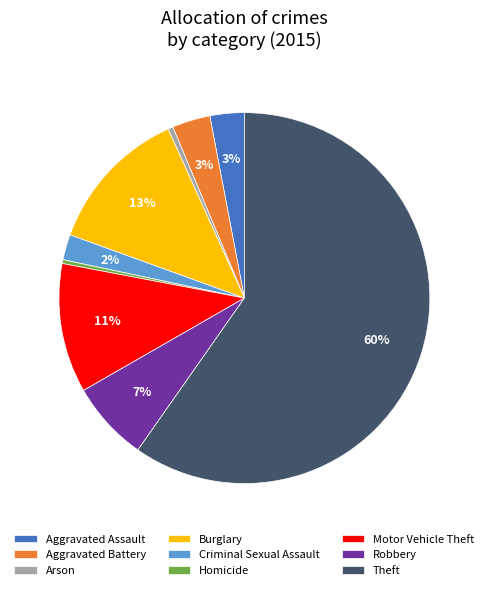

Is Motor Vehicle Theft the majority of the pie?

No